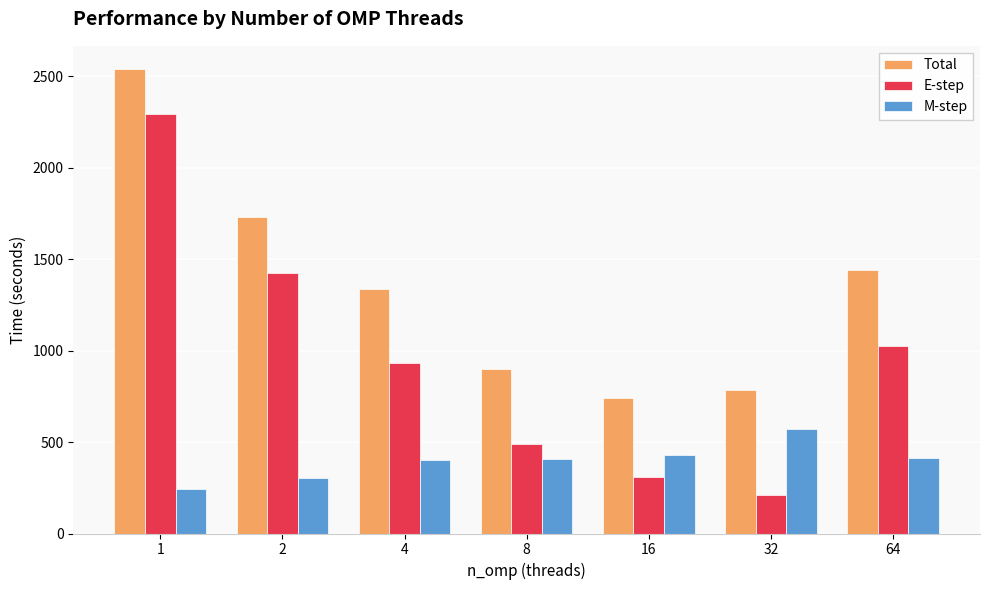

What is the difference between the Total values at 16 and 2?

990.0